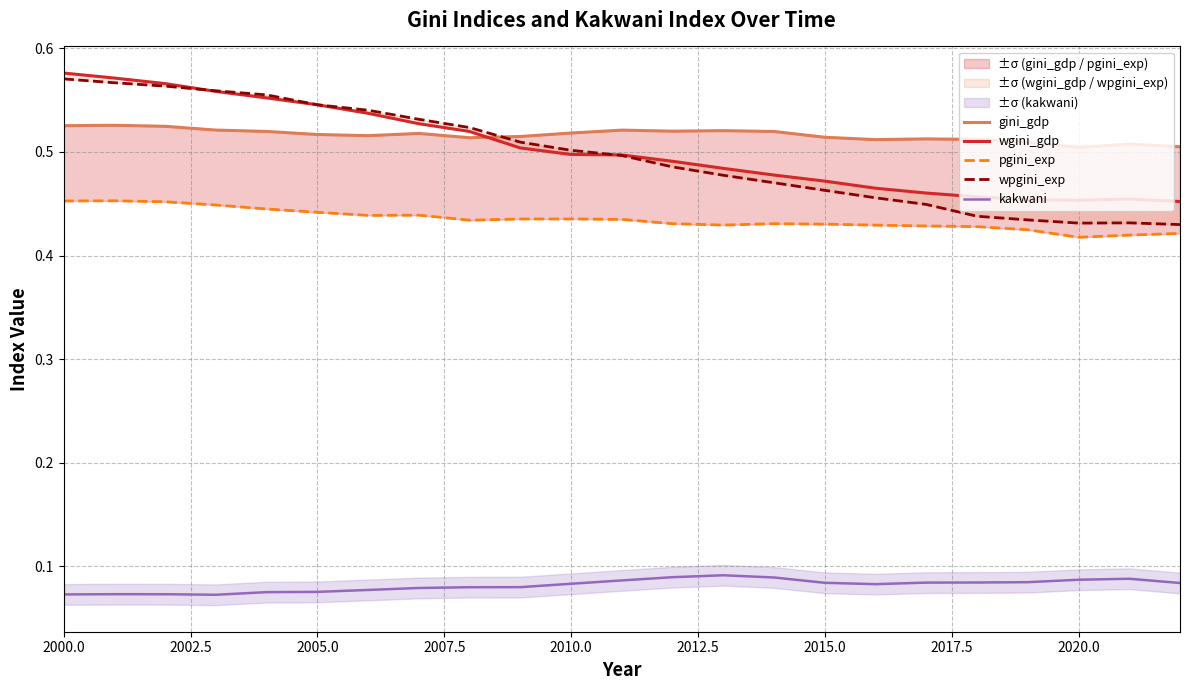

What is the value of the wgini_gdp point at the 9th from the left?

0.5